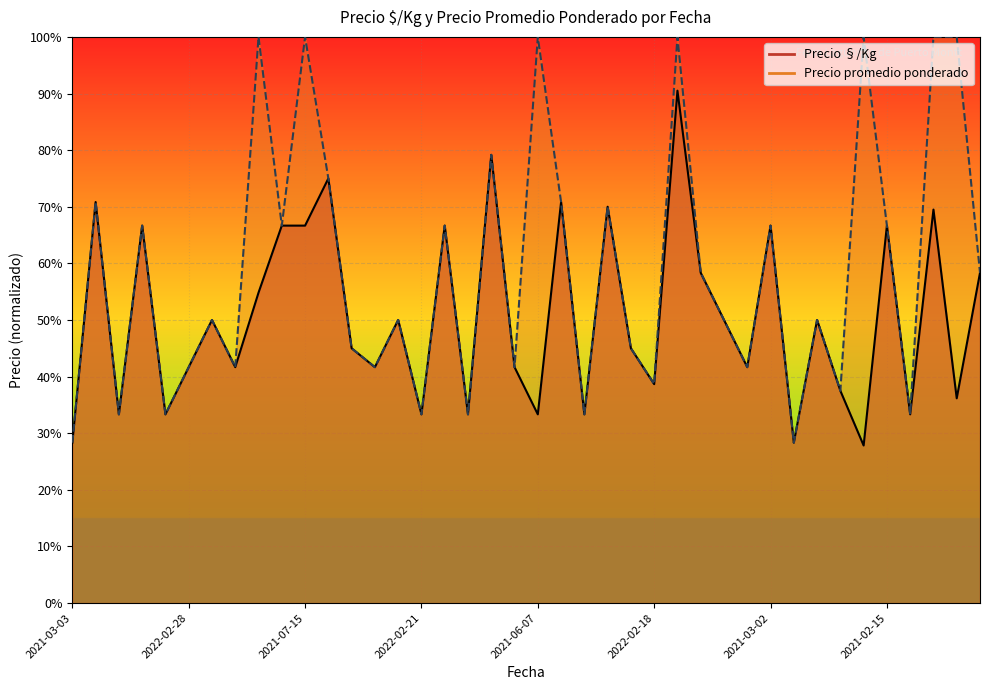

Does the chart display data point markers on the line(s)?

No